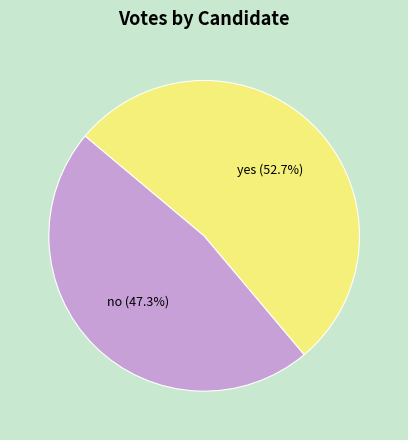

The no slice represents 35% of the pie. True or false?

False